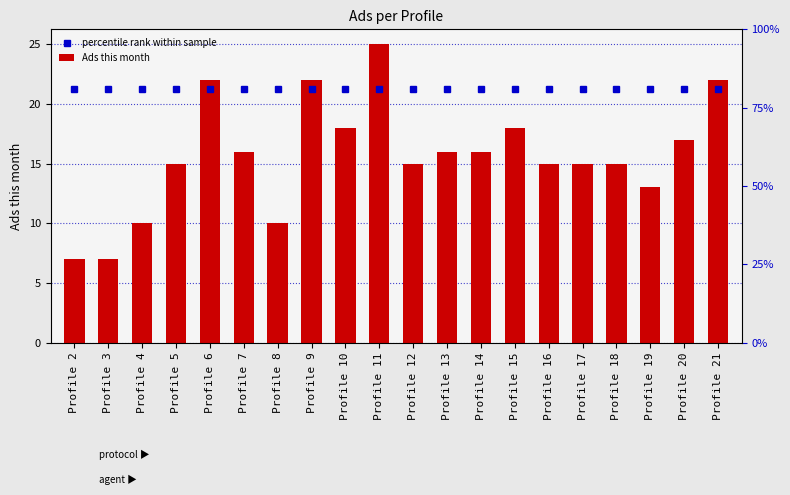

Reading left to right, list all the values displayed in this chart.

percentile rank within sample: Profile 2=21.2	Profile 3=21.2	Profile 4=21.2	Profile 5=21.2	Profile 6=21.2	Profile 7=21.2	Profile 8=21.2	Profile 9=21.2	Profile 10=21.2	Profile 11=21.2	Profile 12=21.2	Profile 13=21.2	Profile 14=21.2	Profile 15=21.2	Profile 16=21.2	Profile 17=21.2	Profile 18=21.2	Profile 19=21.2	Profile 20=21.2	Profile 21=21.2
Ads this month: Profile 2=7.0	Profile 3=7.0	Profile 4=10.0	Profile 5=15.0	Profile 6=22.0	Profile 7=16.0	Profile 8=10.0	Profile 9=22.0	Profile 10=18.0	Profile 11=25.0	Profile 12=15.0	Profile 13=16.0	Profile 14=16.0	Profile 15=18.0	Profile 16=15.0	Profile 17=15.0	Profile 18=15.0	Profile 19=13.0	Profile 20=17.0	Profile 21=22.0